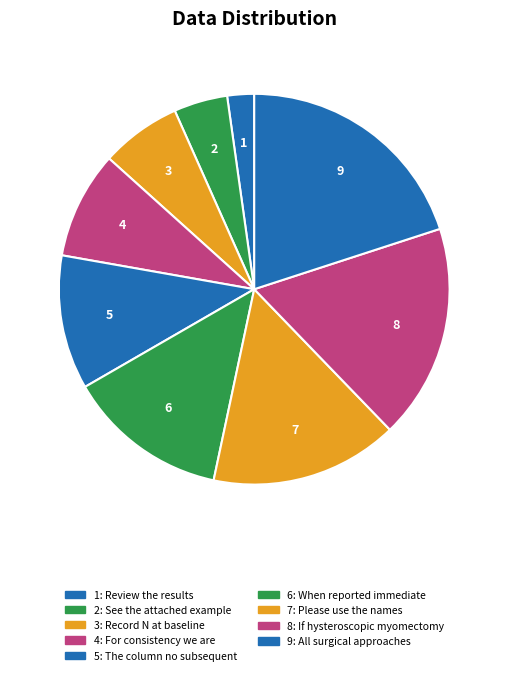

How many slices are in this pie chart?

9